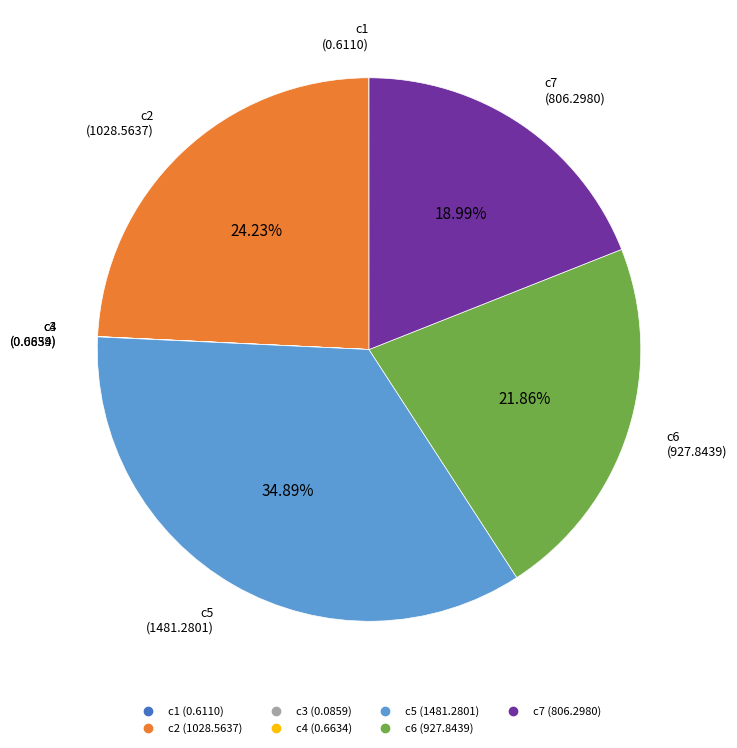

Does c6 account for over 50% of the chart?

No